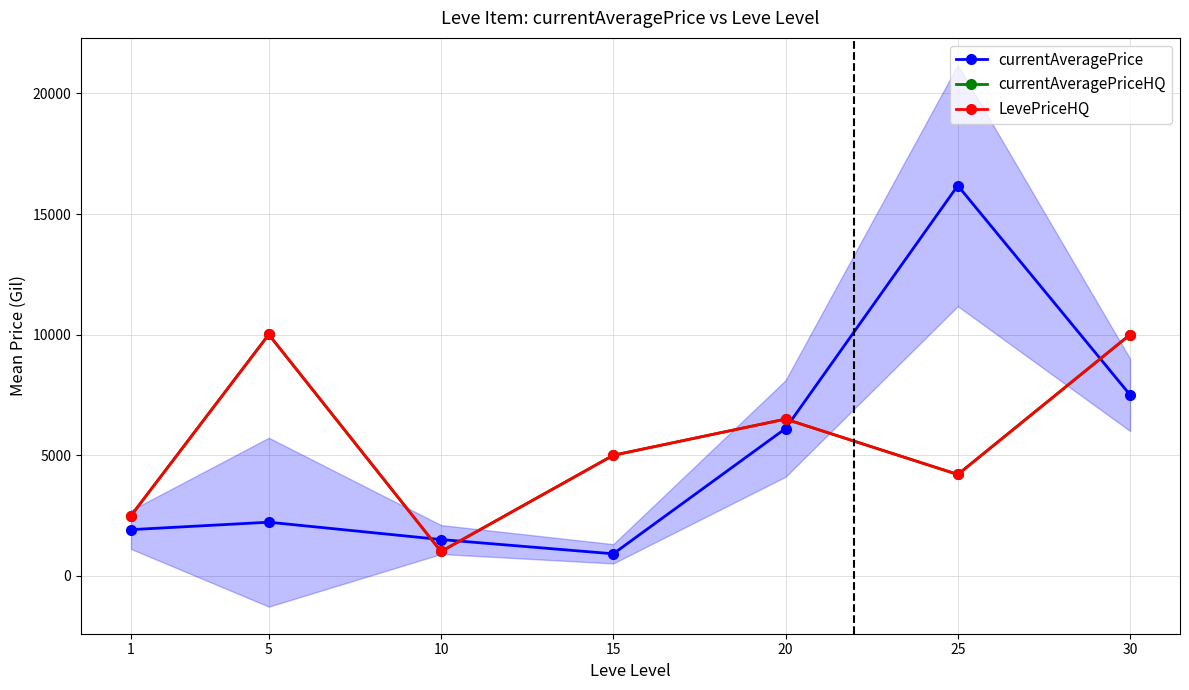

What is the sum of all currentAveragePrice values?

36356.5